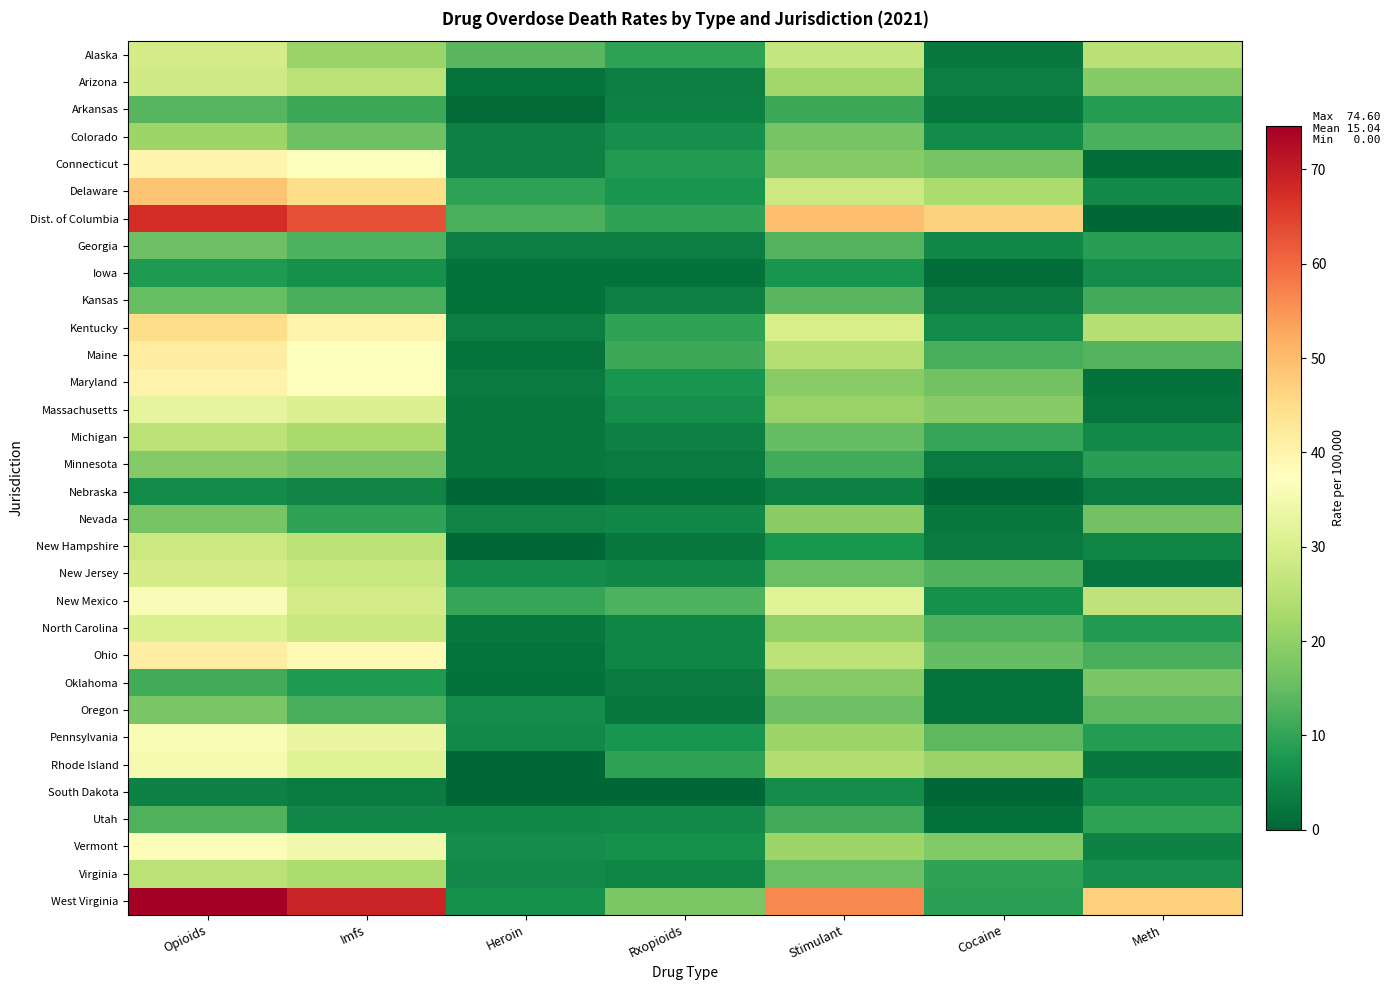

Which series changed the most between Heroin and Stimulant?

West Virginia